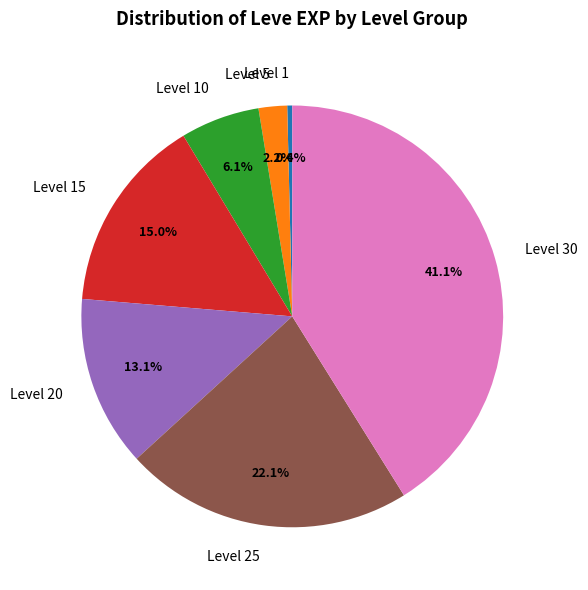

Which category has the smallest portion of the pie?

Level 1